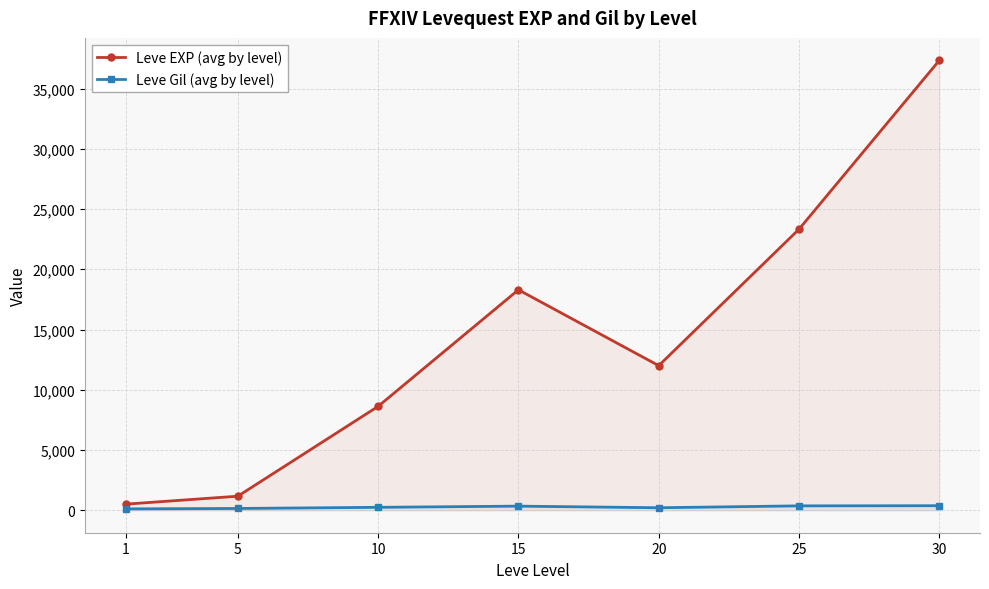

Reading left to right, extract all data points from this chart.

Leve EXP (avg by level): 1=504	5=1165	10=8622	15=18297	20=12001	25=23327	30=37340
Leve Gil (avg by level): 1=113	5=146	10=242	15=340	20=206	25=363	30=375